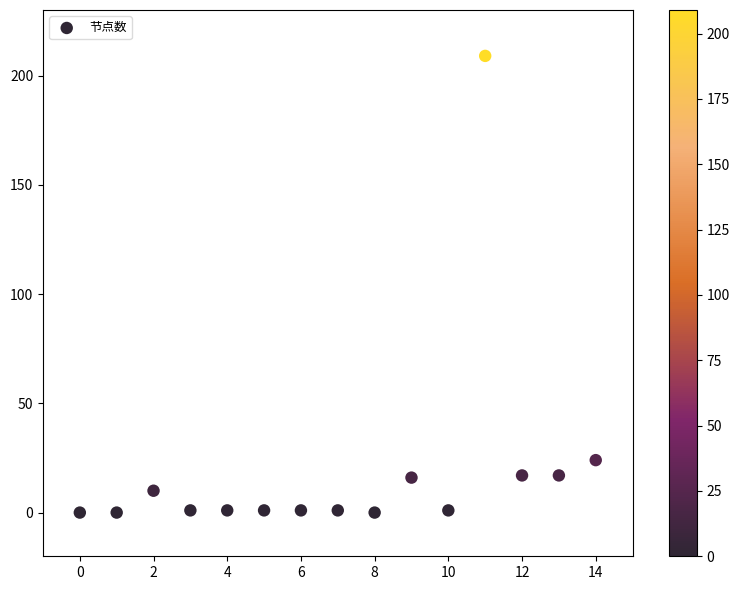

What is the range of Y values (max minus min)?

209